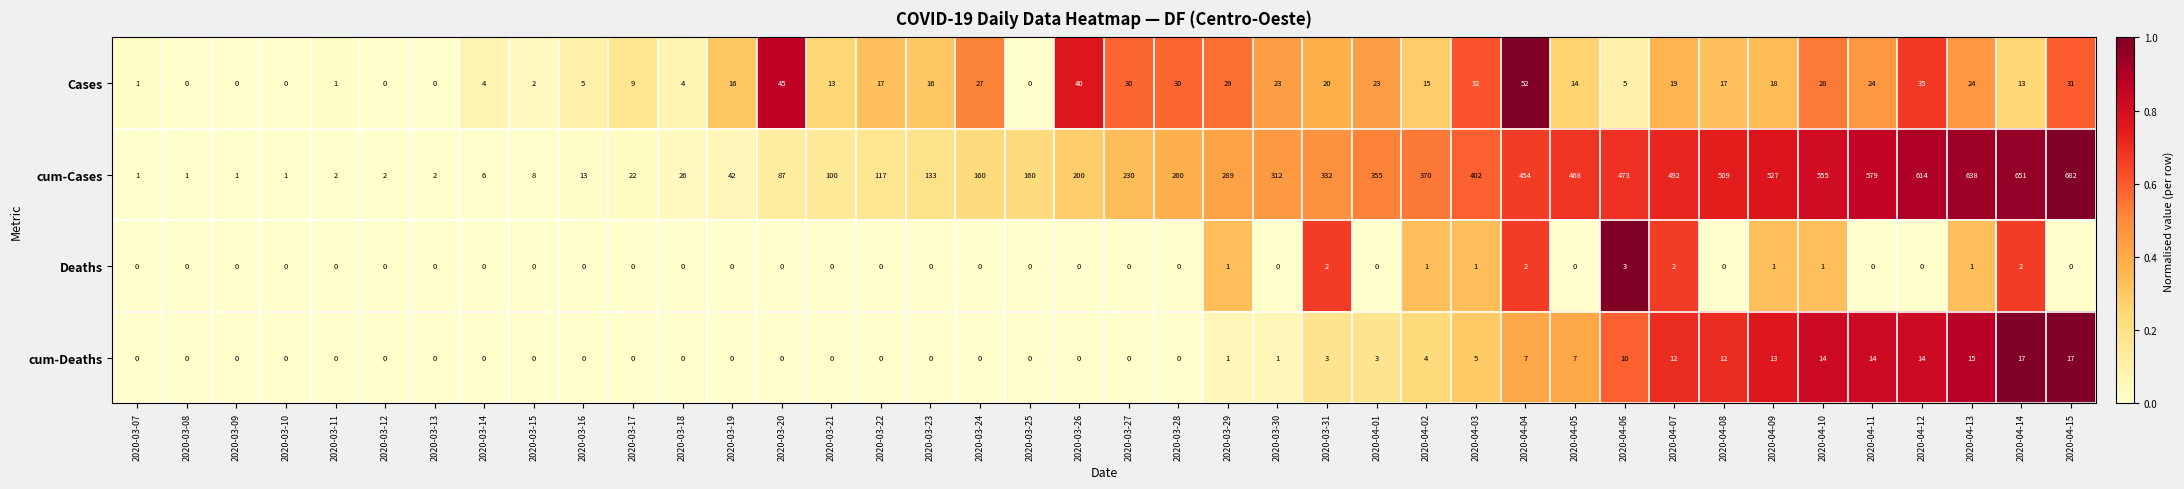

What is the difference between the highest and lowest values at 2020-04-08?

509